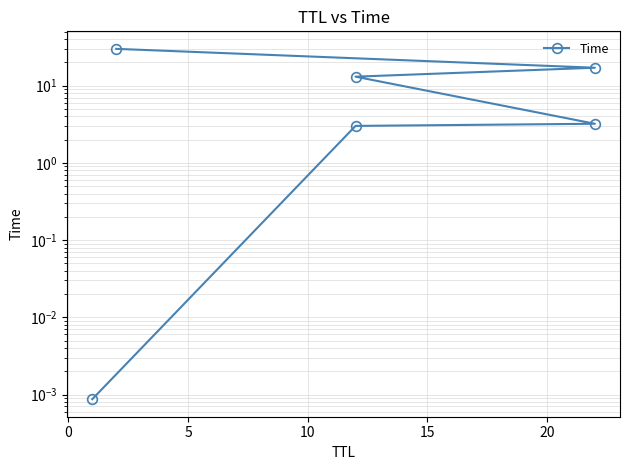

What position from the left is 15?

5